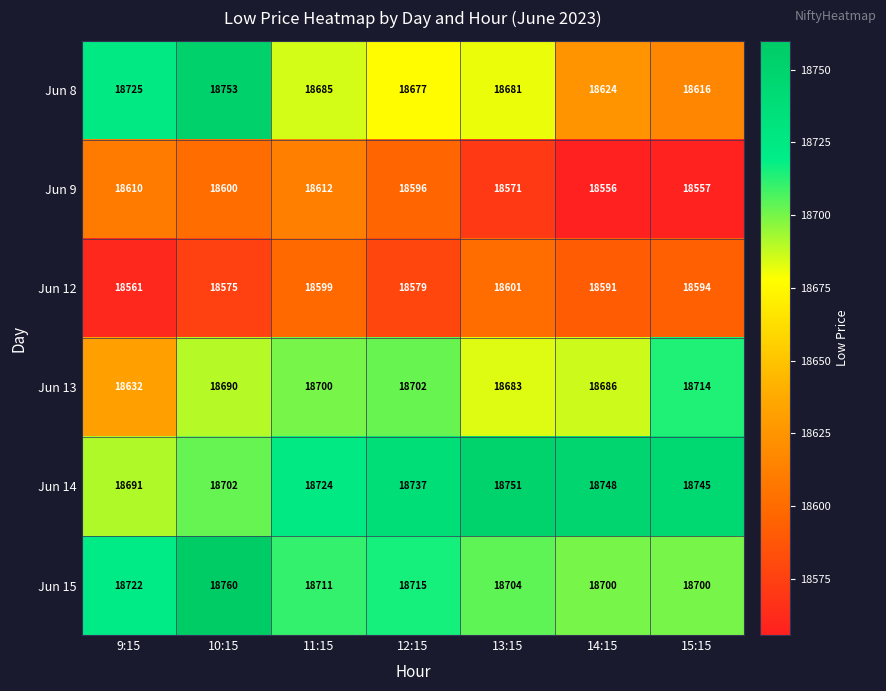

At which label is Jun 9 closest to 18584?

12:15